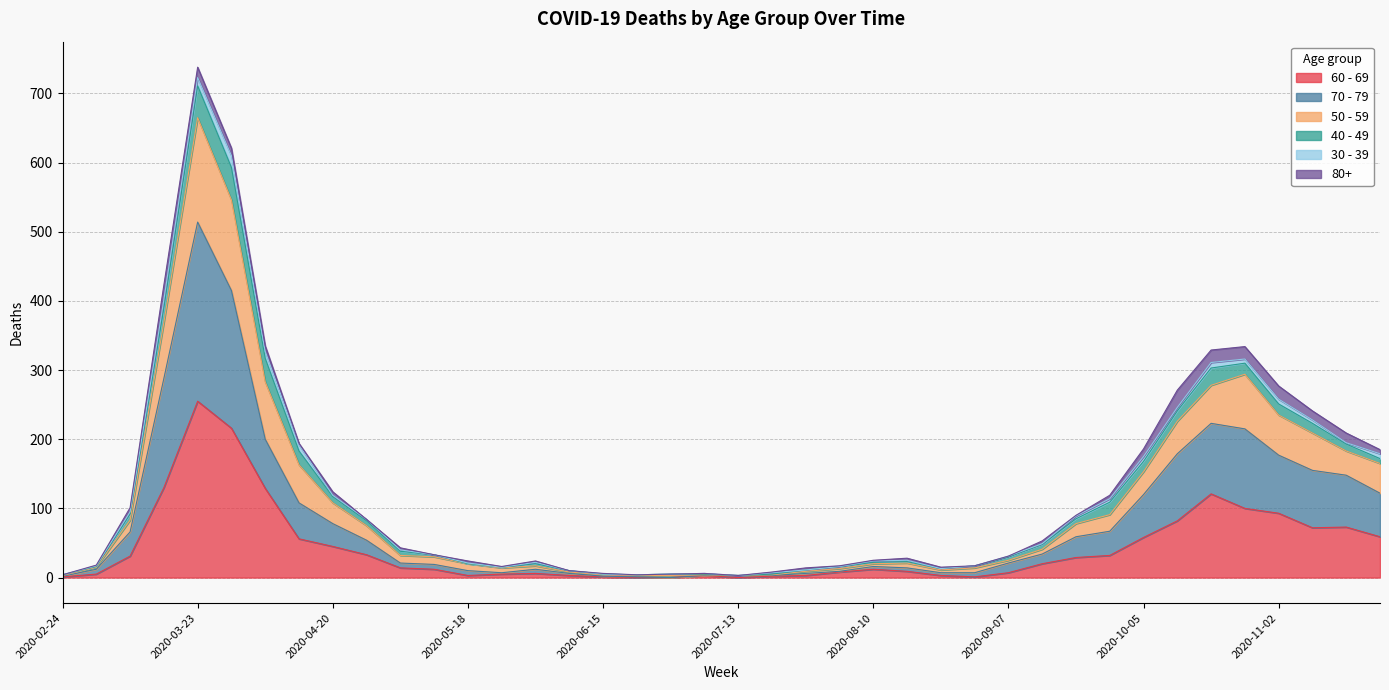

Is the value of 60 - 69 at 2020-04-27 greater than the value of 70 - 79 at 2020-03-16?

No